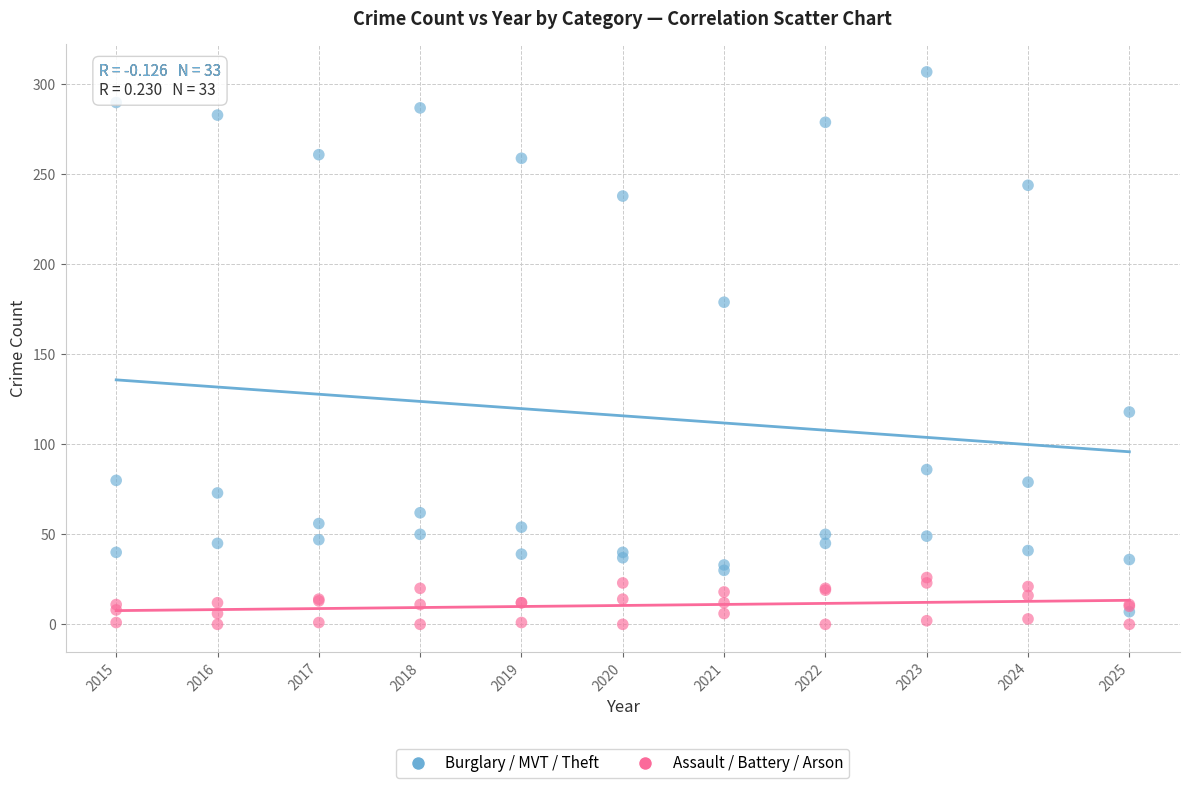

Which series contains the lowest Y value?

Assault / Battery / Arson